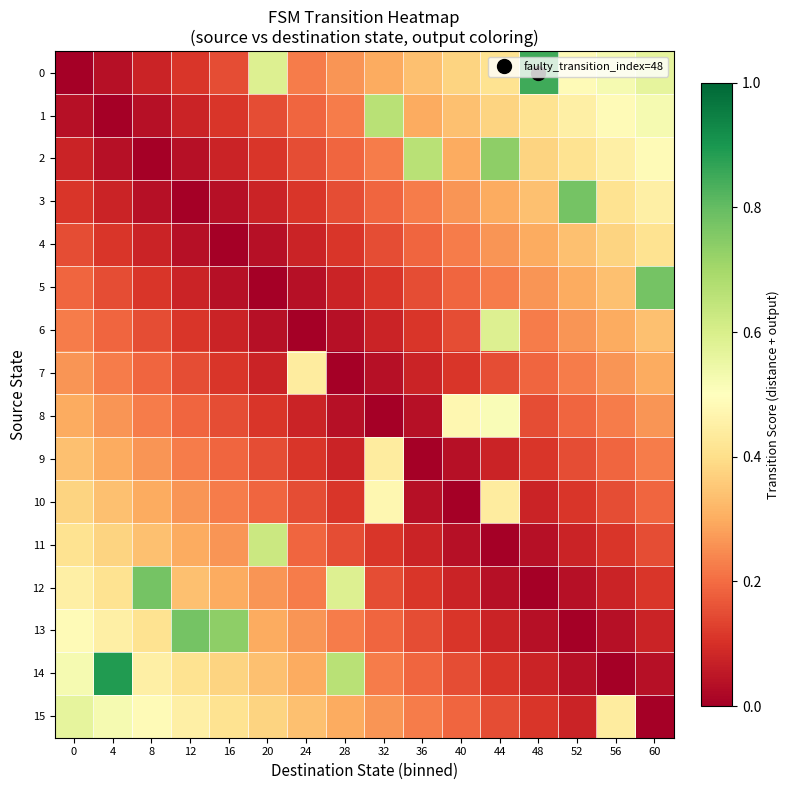

Between 56 and 36, which is larger?

56